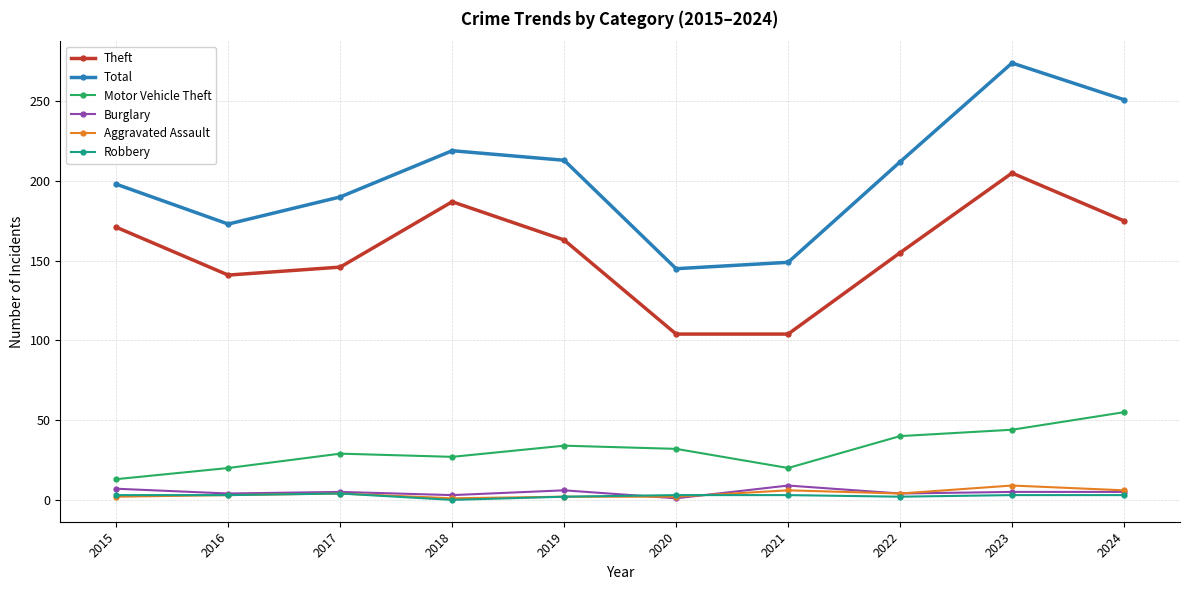

What is the difference between the Burglary values at 2020 and 2019?

5